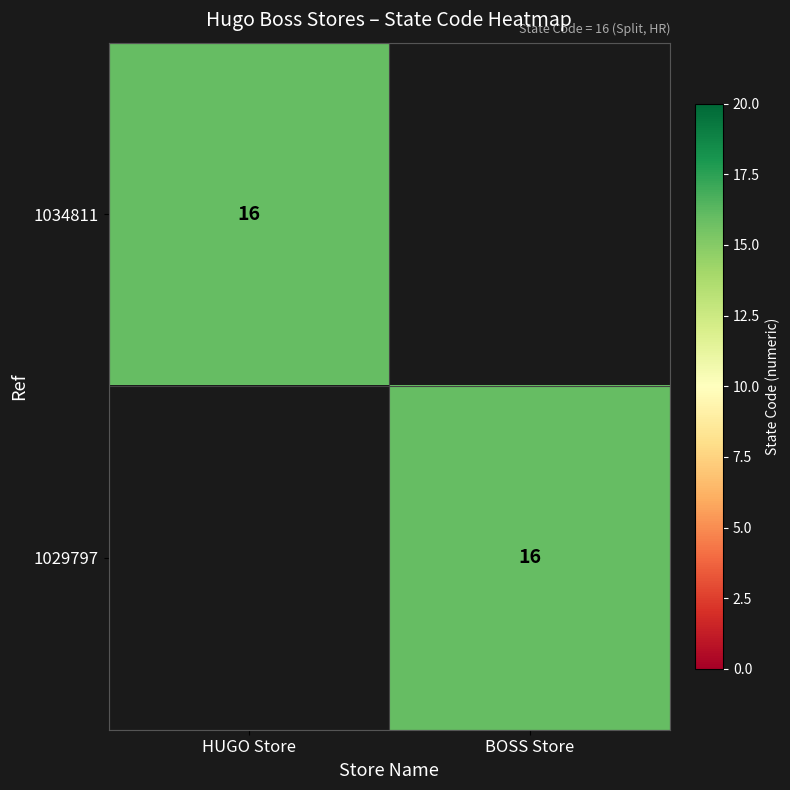

At which category is the sum across all series the highest?

HUGO Store